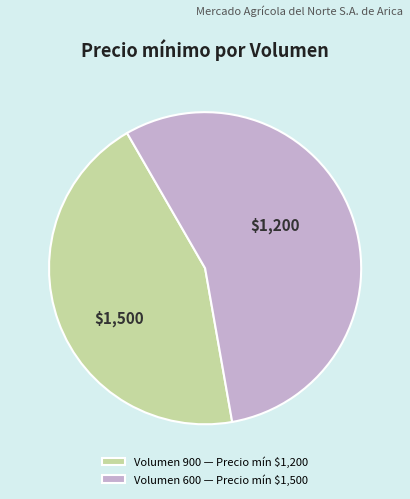

Is it true that Volumen 600 — Precio mín $1,500 is 70% of the pie?

False